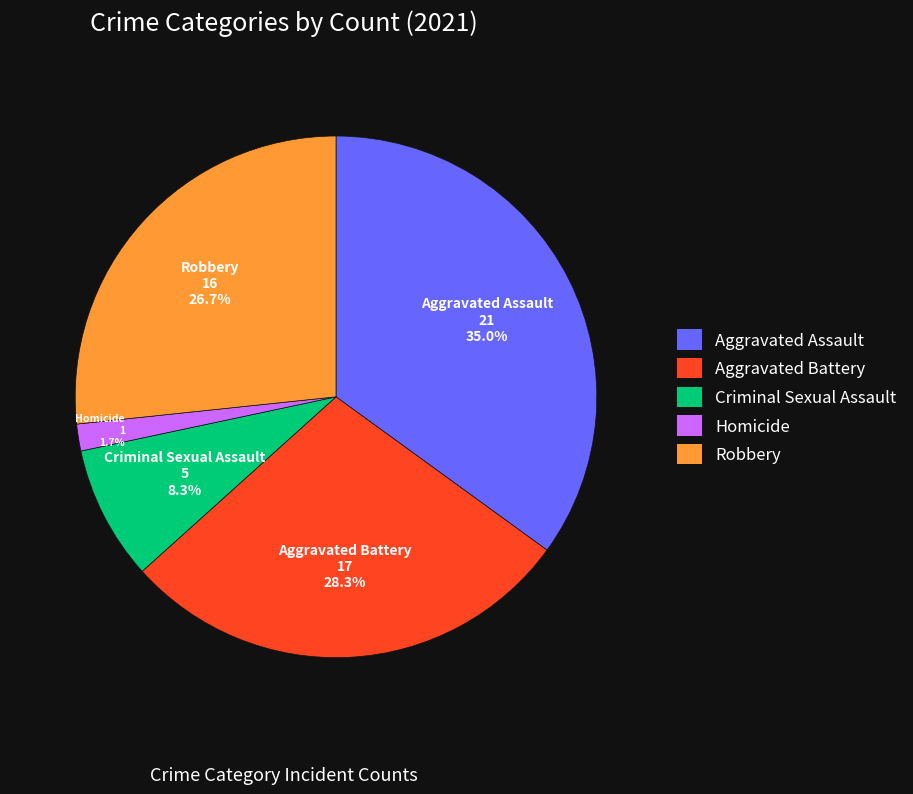

To the nearest percent, what is the combined percentage of Criminal Sexual Assault and Aggravated Assault?

43%